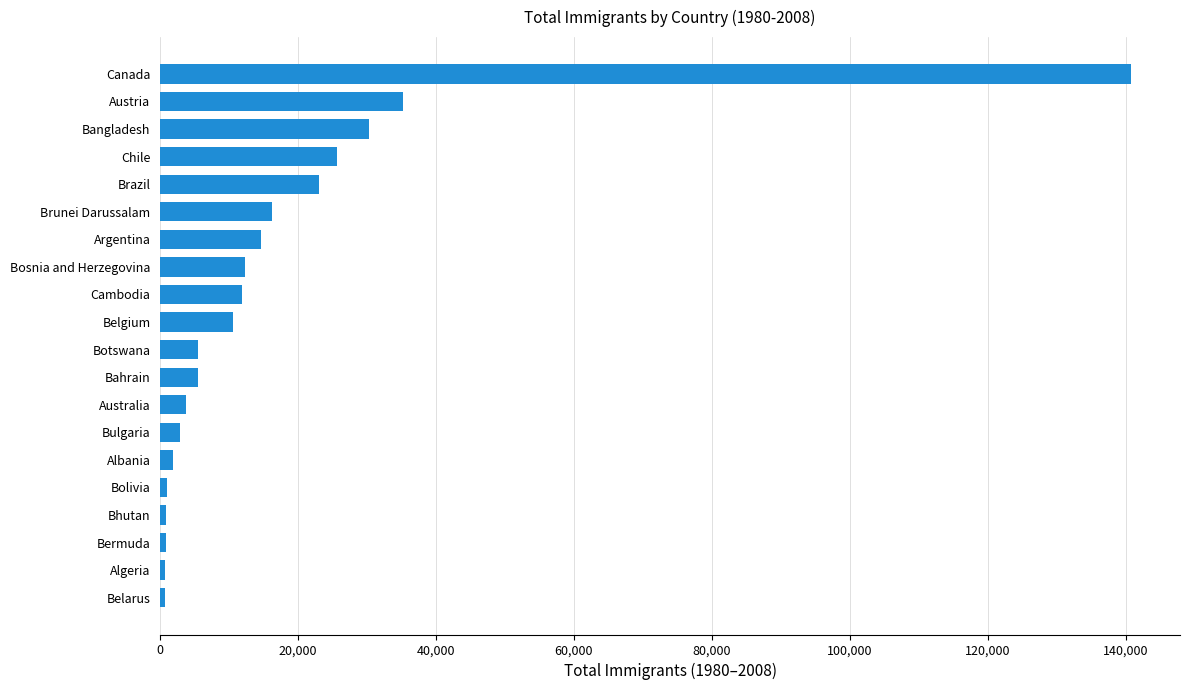

At which label is the value closest to 70755?

Austria